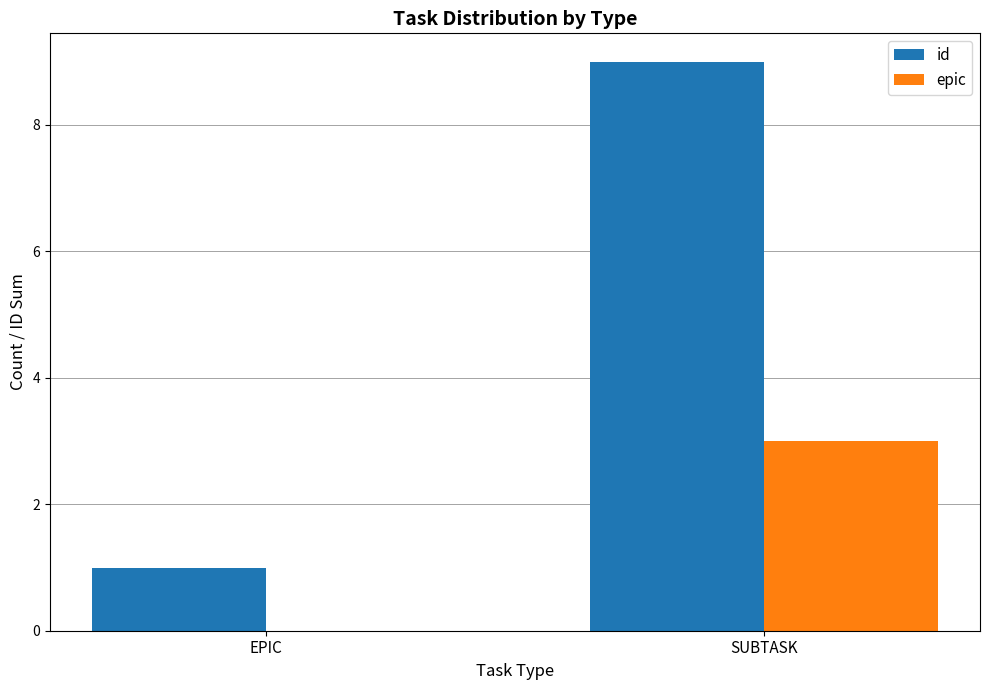

Count the epic values in the range 0 to 3.

2